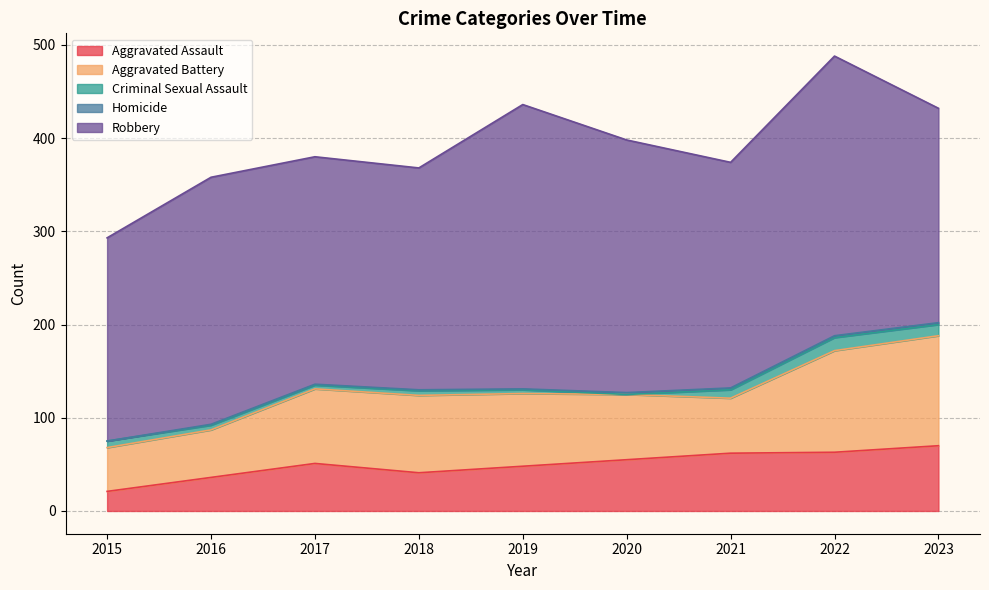

Does the chart have visible grid lines?

Yes